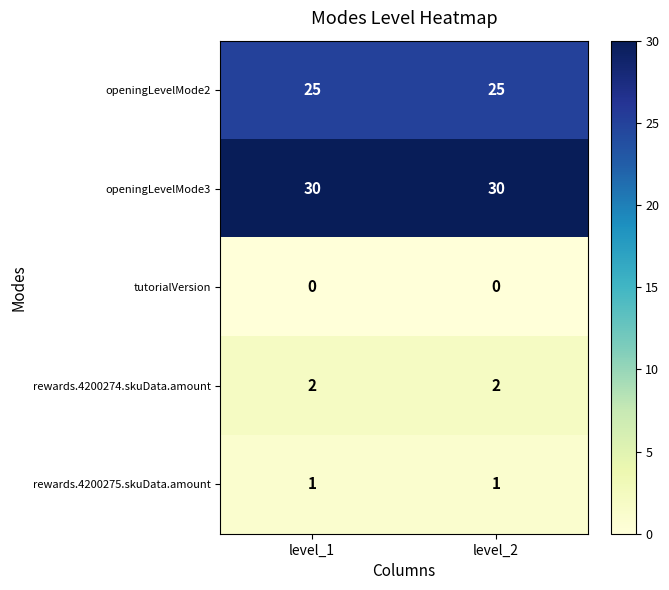

Reading left to right, list all the values displayed in this chart.

openingLevelMode2: level_1=25	level_2=25
openingLevelMode3: level_1=30	level_2=30
tutorialVersion: level_1=0	level_2=0
rewards.4200274.skuData.amount: level_1=2	level_2=2
rewards.4200275.skuData.amount: level_1=1	level_2=1